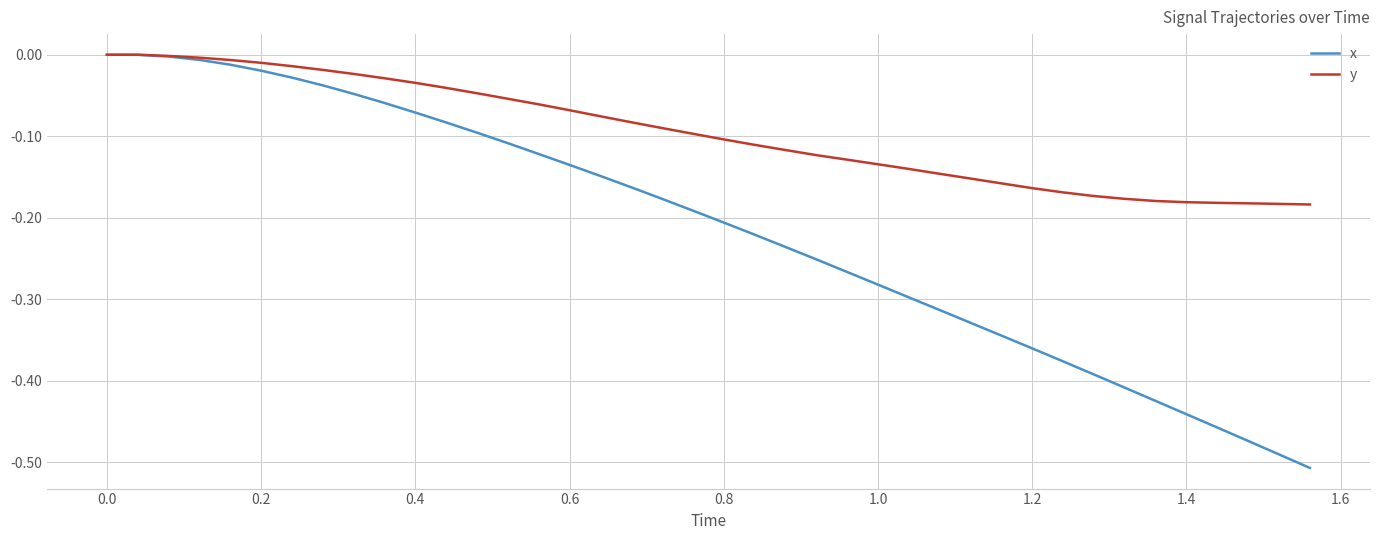

Which series has the widest spread of values?

x